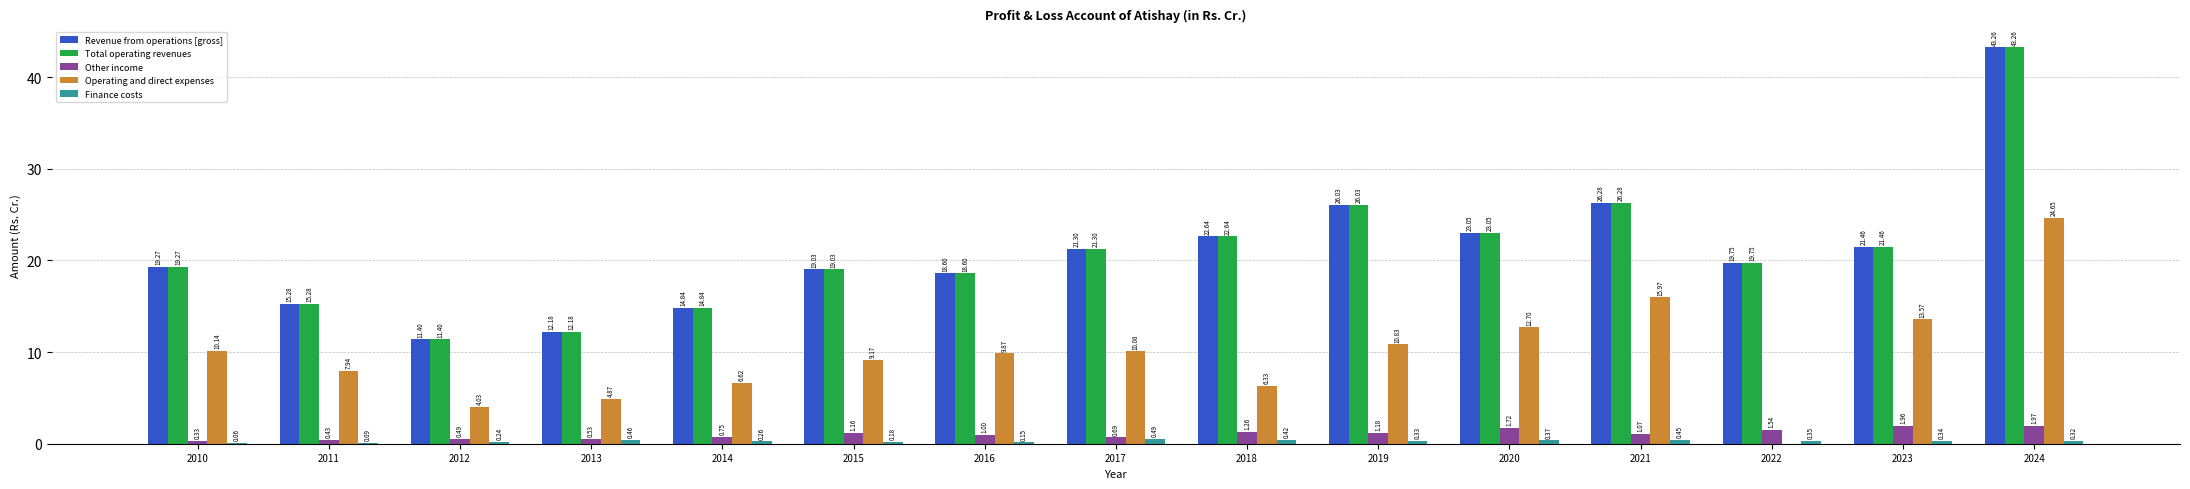

Is the value of Revenue from operations [gross] at 2018 greater than the value of Finance costs at 2019?

Yes